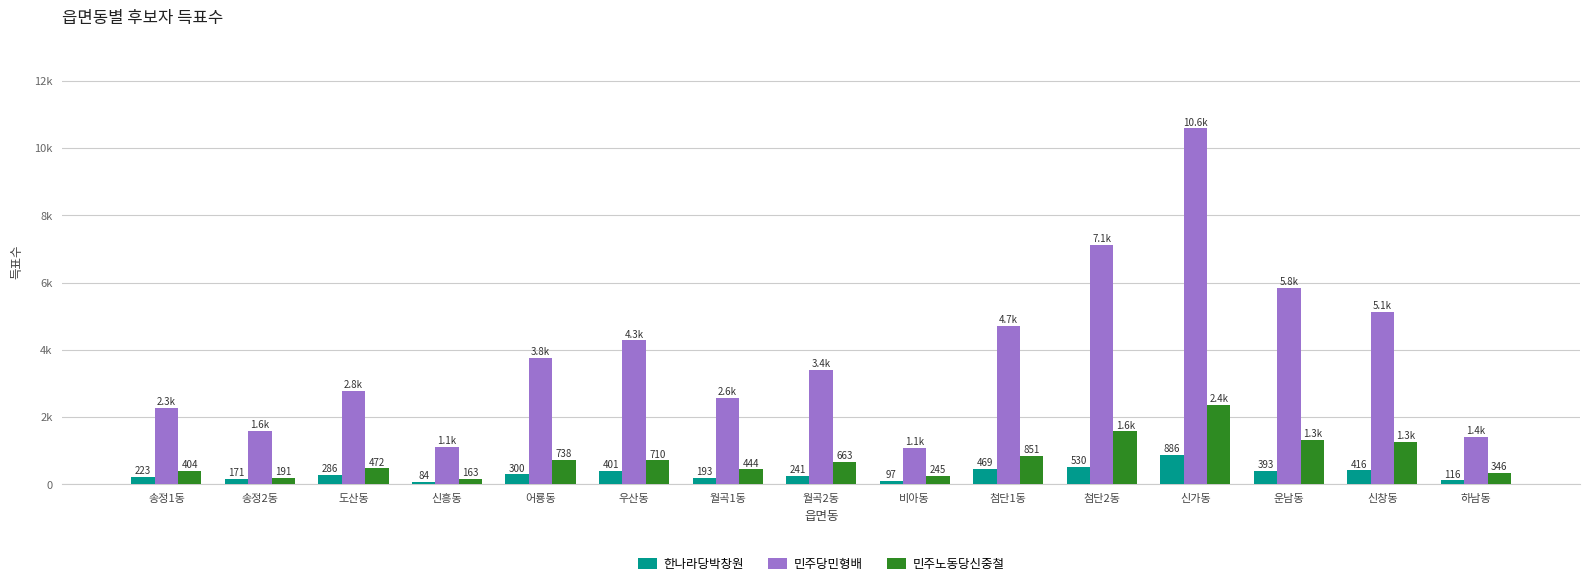

The value of 민주노동당신중철 at 도산동 is 472. True or false?

True